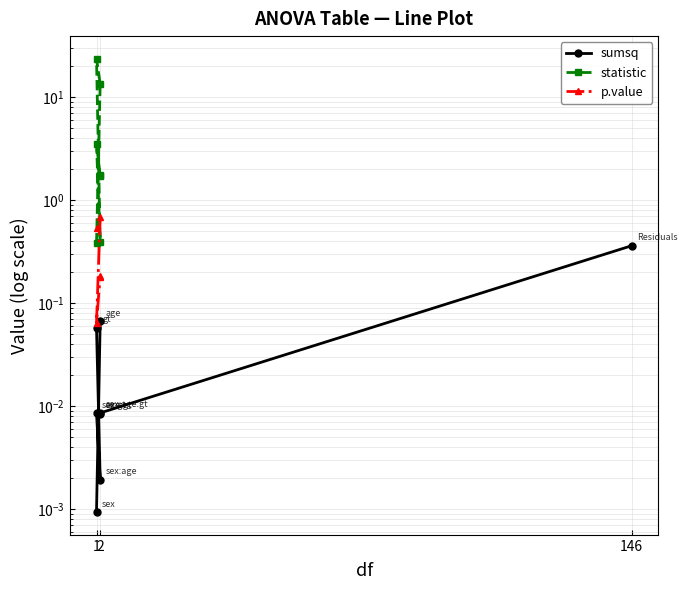

Count the number of data series in this chart.

3